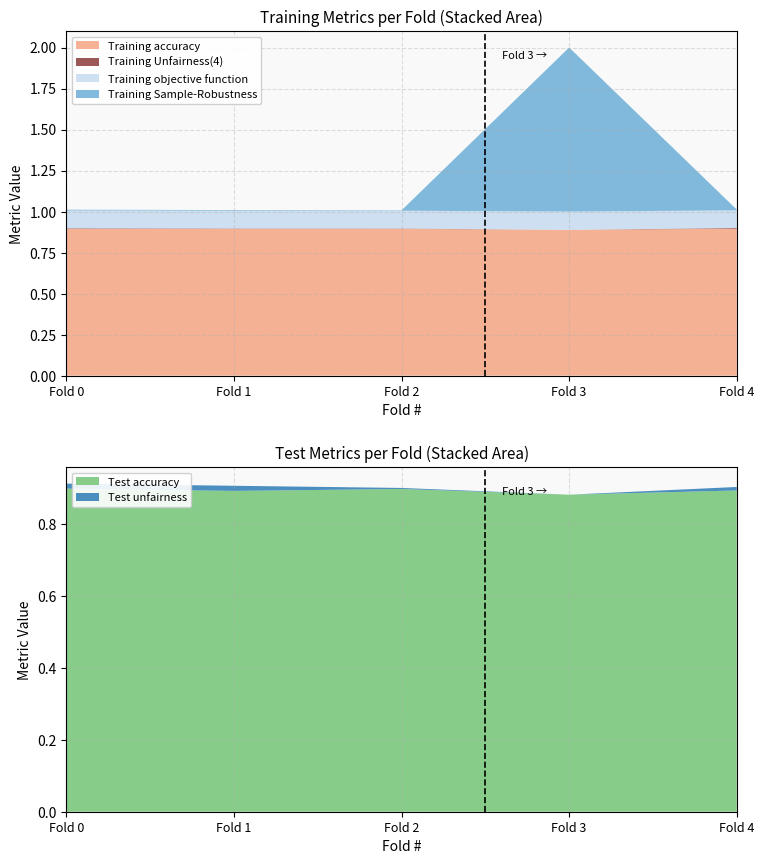

Reading left to right, transcribe all the data shown in this chart.

Training accuracy: 0.9	0.9	0.9	0.9	0.9
Training Unfairness(4): 0.0	0.0	0.0	0.0	0.0
Training objective function: 0.1	0.1	0.1	0.1	0.1
Training Sample-Robustness: 0.0	0.0	0.0	1.0	0.0
Test accuracy: 0.9	0.9	0.9	0.9	0.9
Test unfairness: 0.0	0.0	0.0	0.0	0.0